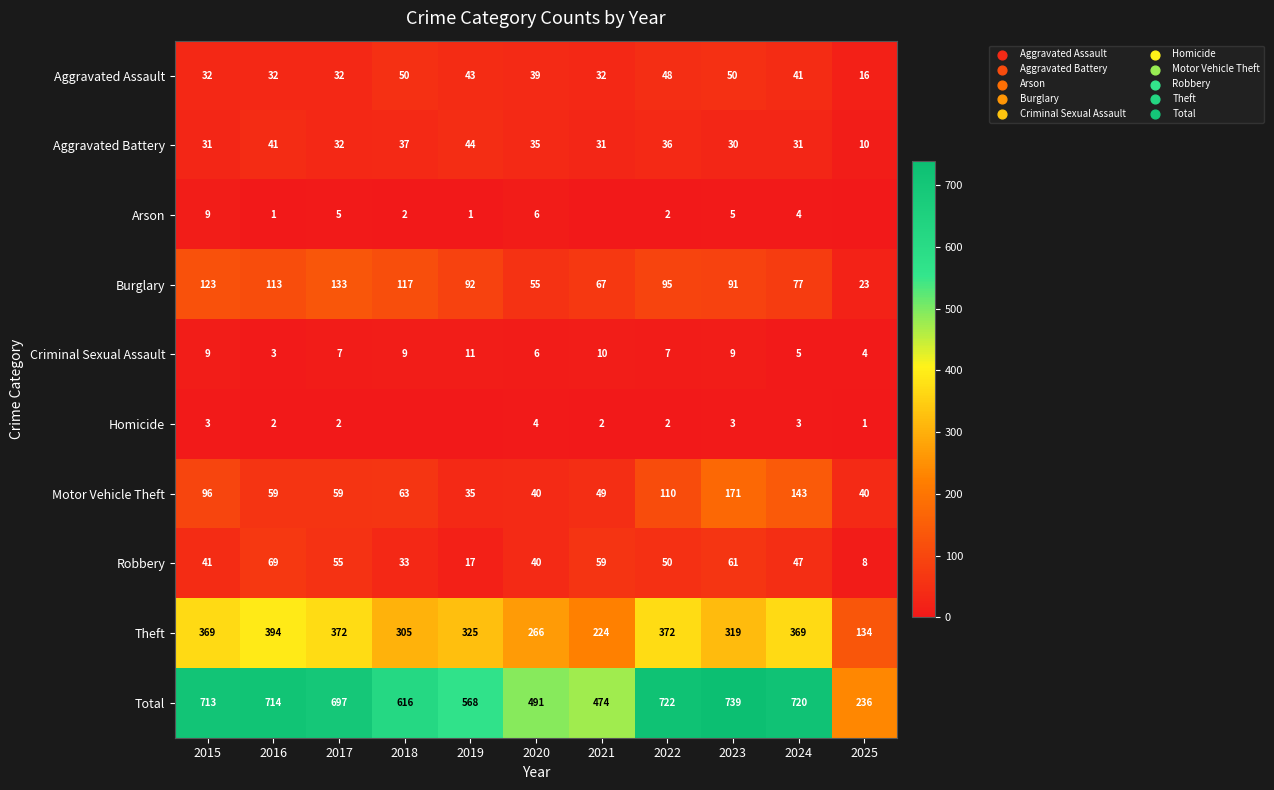

At which label does Criminal Sexual Assault first exceed 7?

2015